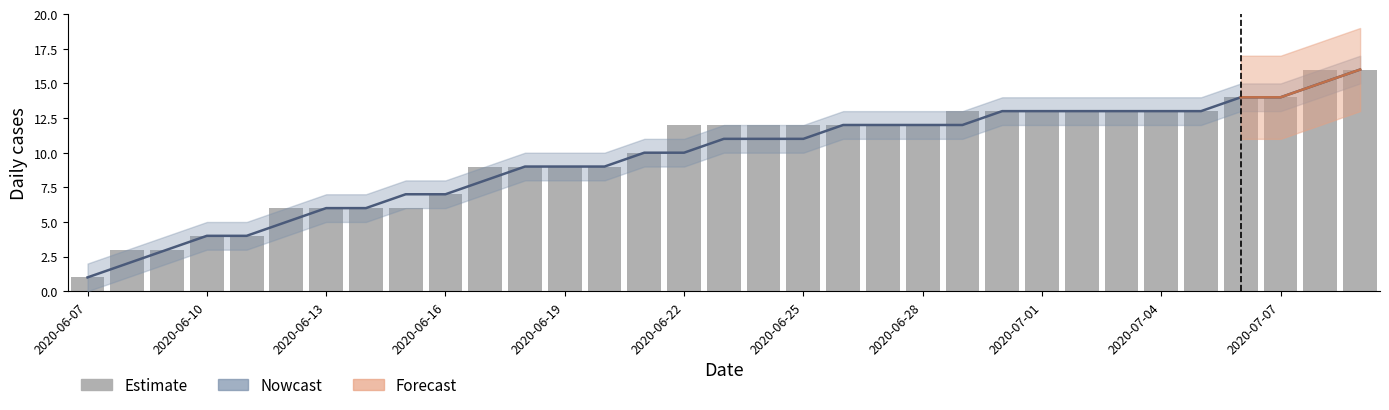

At which category does the chart reach its minimum across all series?

2020-06-07